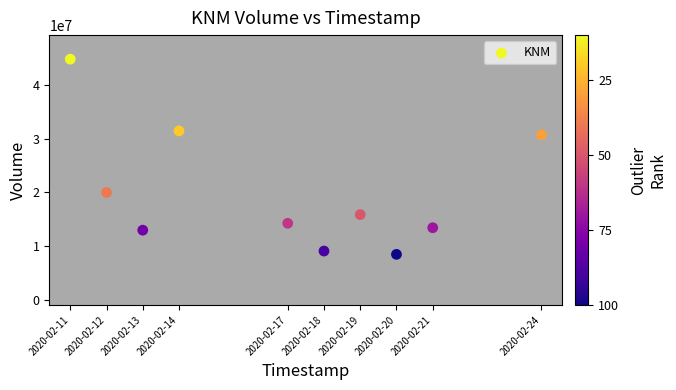

What Y value in the scatter plot is closest to 26602650?

30689300